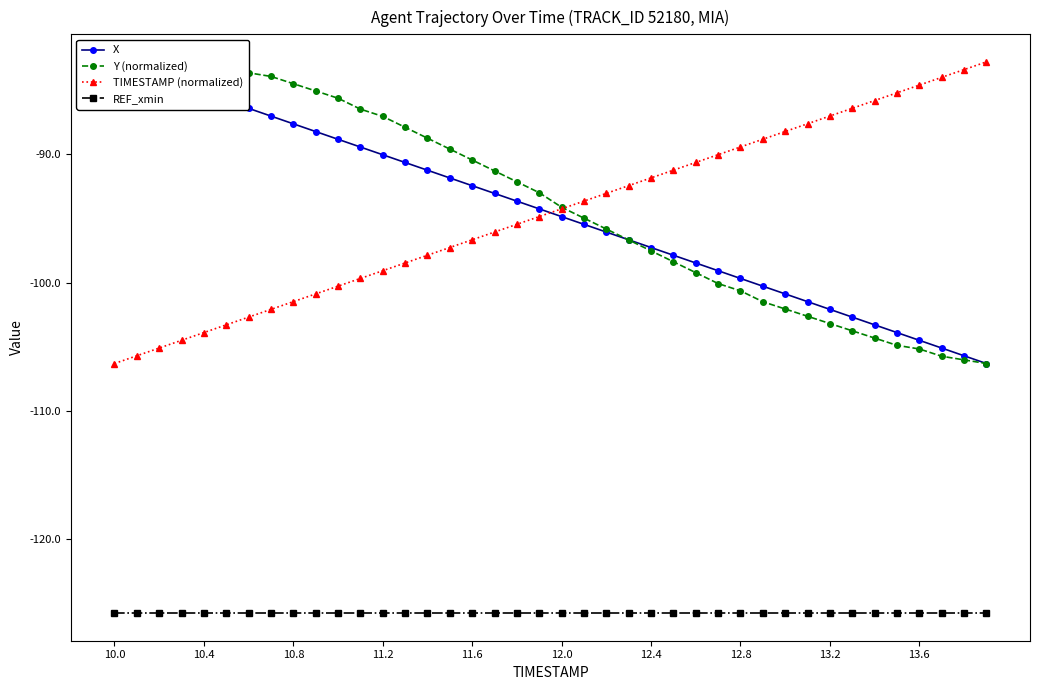

True or false: REF_xmin and TIMESTAMP (normalized) intersect in this chart.

False